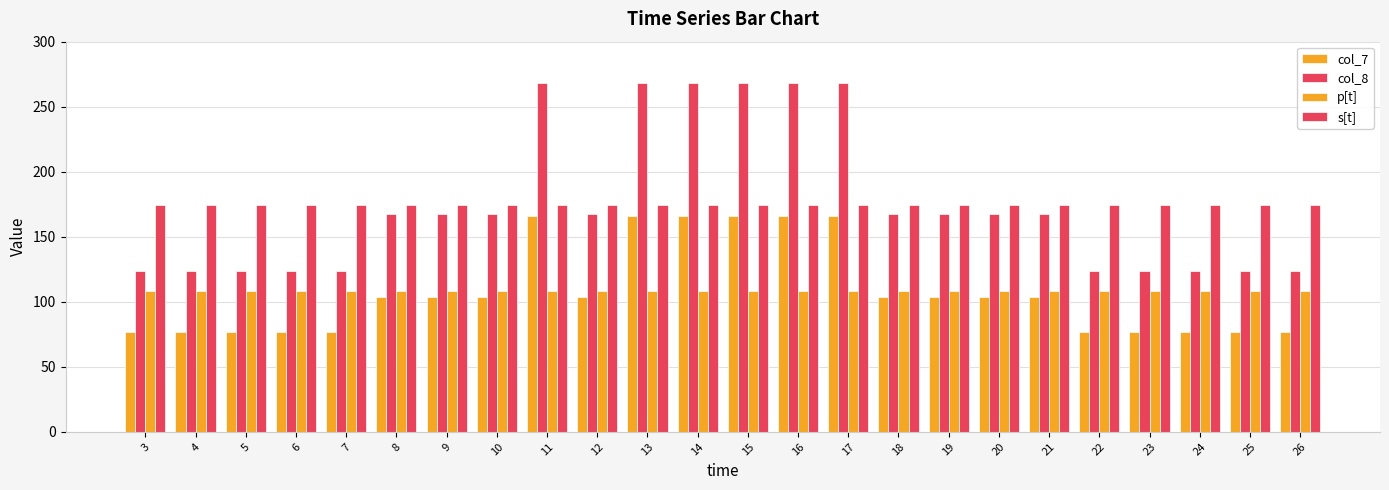

How many bars are there in total?

96